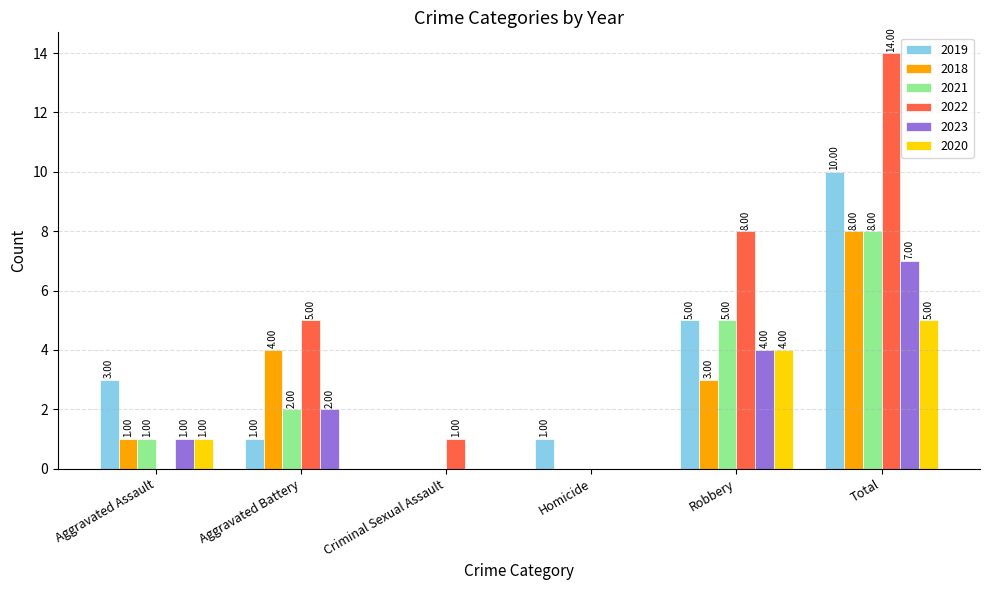

How many values in 2021 are above zero?

4